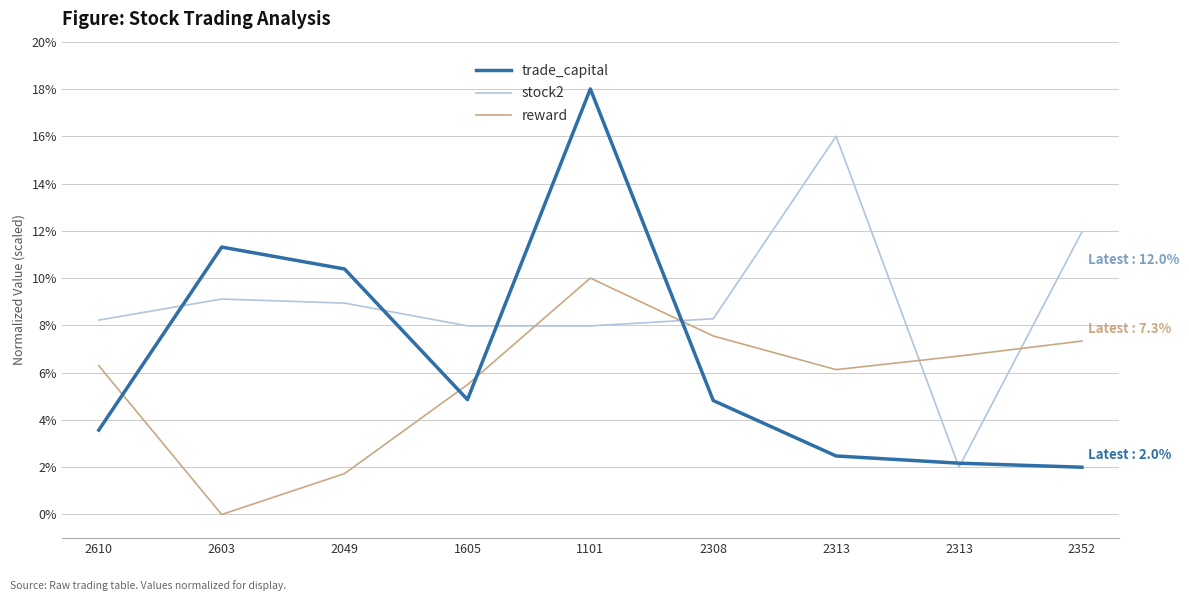

Does the chart have visible grid lines?

Yes